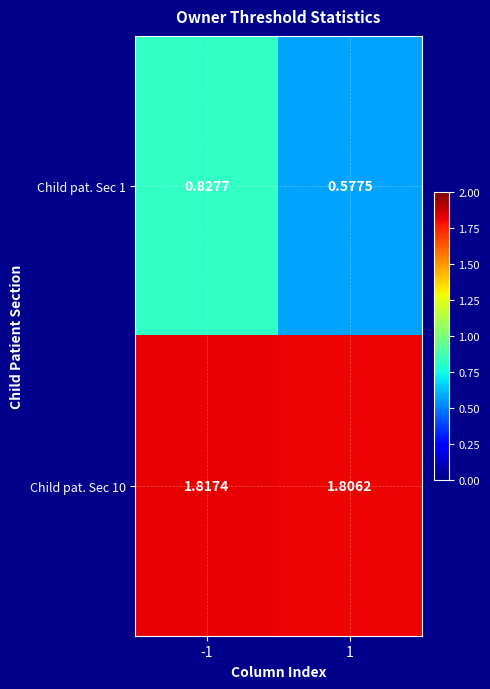

Count the number of data series in this chart.

2